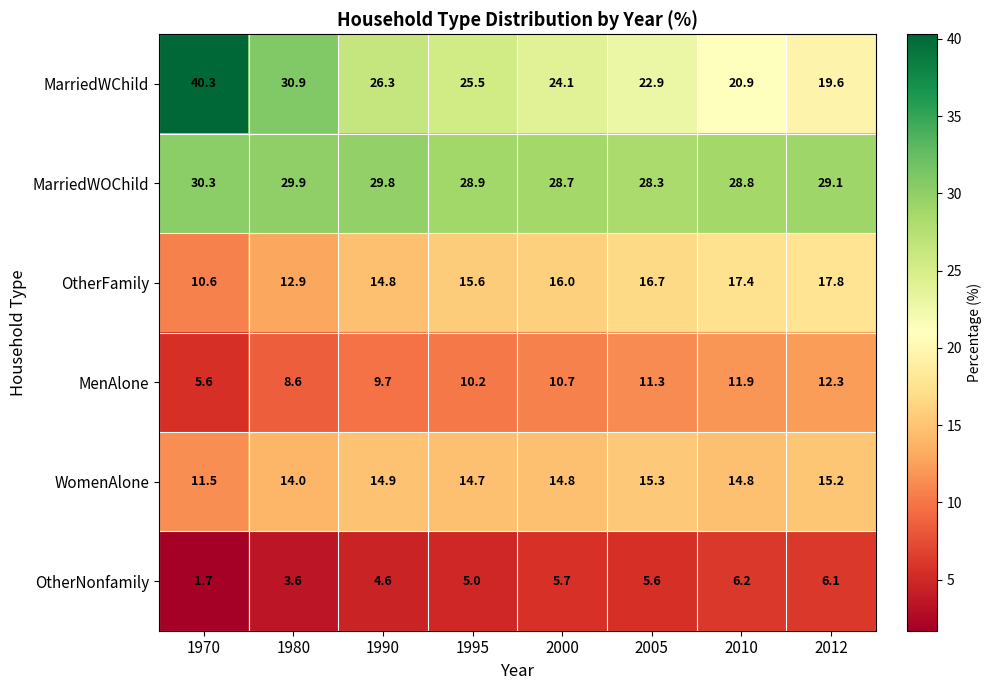

What is the difference between the MenAlone values at 1995 and 1970?

4.6